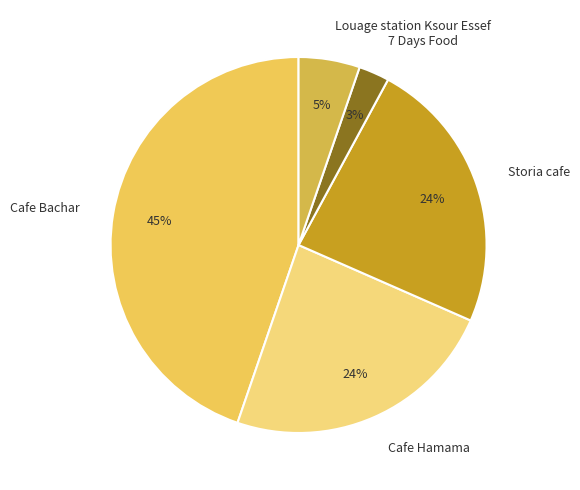

Between 7 Days Food and Storia cafe, which is larger?

Storia cafe